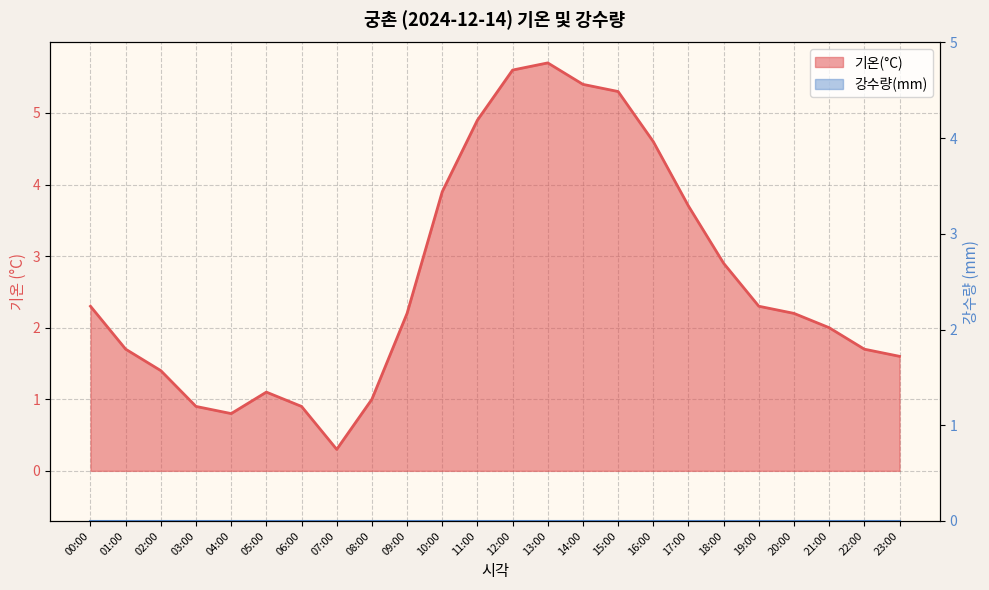

Reading left to right, extract all data points from this chart.

00:00=2.3	01:00=1.7	02:00=1.4	03:00=0.9	04:00=0.8	05:00=1.1	06:00=0.9	07:00=0.3	08:00=1.0	09:00=2.2	10:00=3.9	11:00=4.9	12:00=5.6	13:00=5.7	14:00=5.4	15:00=5.3	16:00=4.6	17:00=3.7	18:00=2.9	19:00=2.3	20:00=2.2	21:00=2.0	22:00=1.7	23:00=1.6